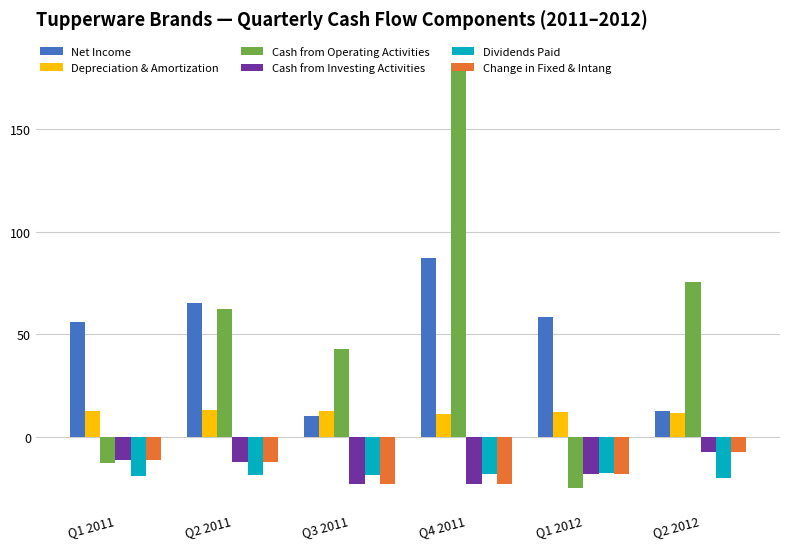

Is the value of Change in Fixed & Intang at Q3 2011 greater than the value of Cash from Operating Activities at Q3 2011?

No